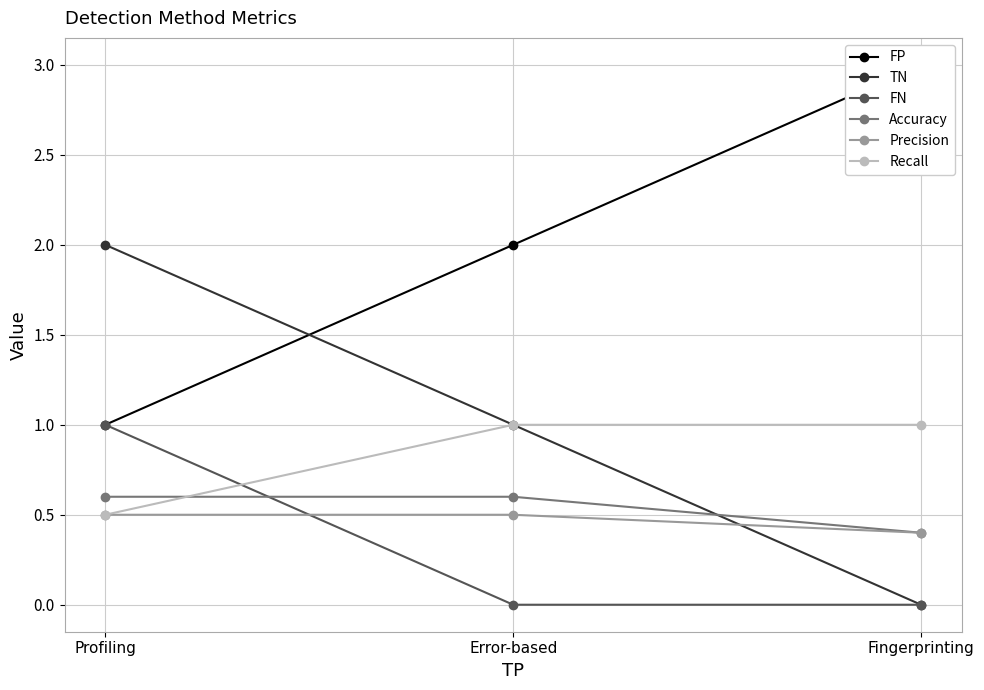

At how many categories does at least one series exceed 2?

1